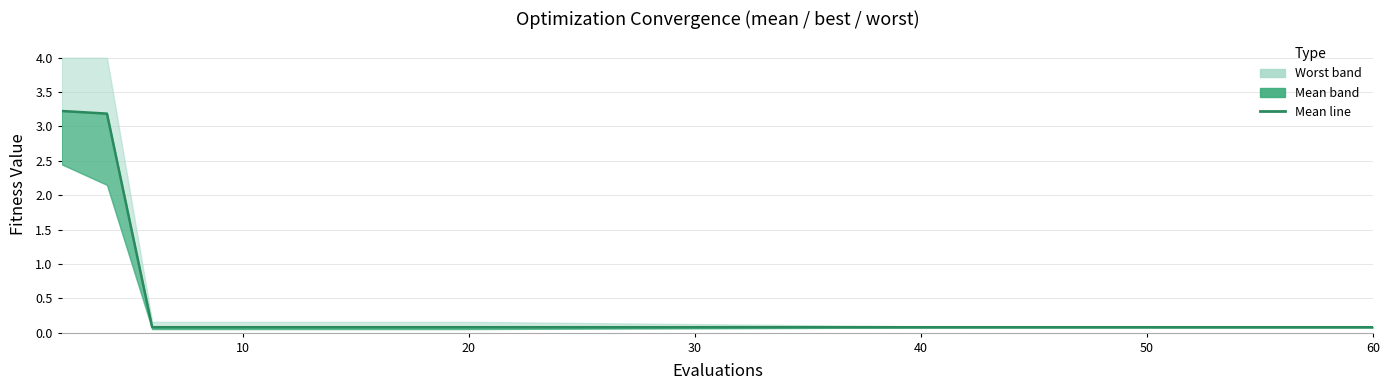

Reading right to left, what are all the values shown in this chart?

0.1	0.1	0.1	0.1	0.1	0.1	0.1	0.1	0.1	0.1	0.1	0.1	0.1	0.1	0.1	0.1	0.1	0.1	3.2	3.2